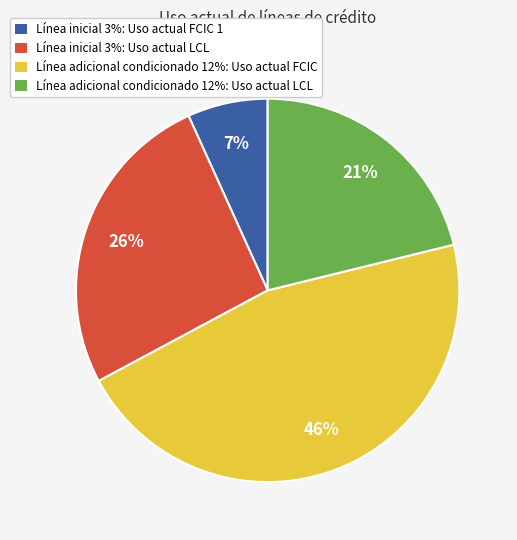

Count the number of slices in the pie.

4